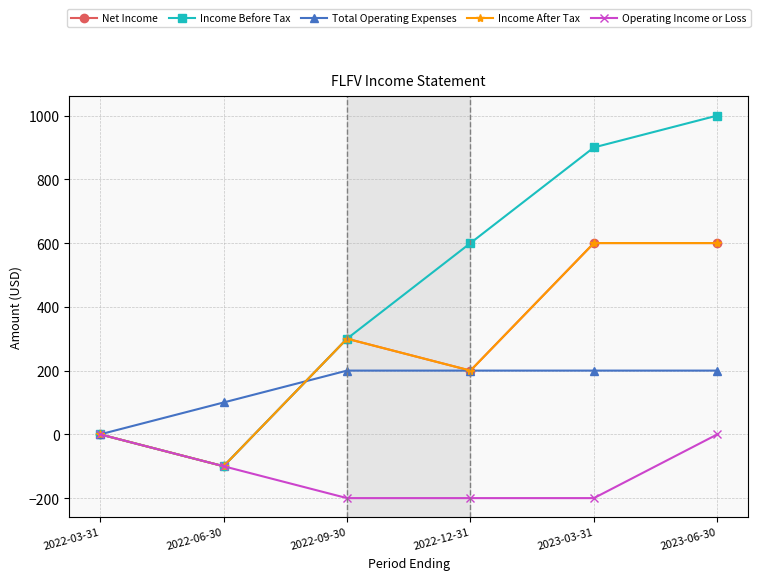

Reading left to right, list all the values displayed in this chart.

Net Income: 2022-03-31=0	2022-06-30=-100	2022-09-30=300	2022-12-31=200	2023-03-31=600	2023-06-30=600
Income Before Tax: 2022-03-31=0	2022-06-30=-100	2022-09-30=300	2022-12-31=600	2023-03-31=900	2023-06-30=1000
Total Operating Expenses: 2022-03-31=0	2022-06-30=100	2022-09-30=200	2022-12-31=200	2023-03-31=200	2023-06-30=200
Income After Tax: 2022-03-31=0	2022-06-30=-100	2022-09-30=300	2022-12-31=200	2023-03-31=600	2023-06-30=600
Operating Income or Loss: 2022-03-31=0	2022-06-30=-100	2022-09-30=-200	2022-12-31=-200	2023-03-31=-200	2023-06-30=0